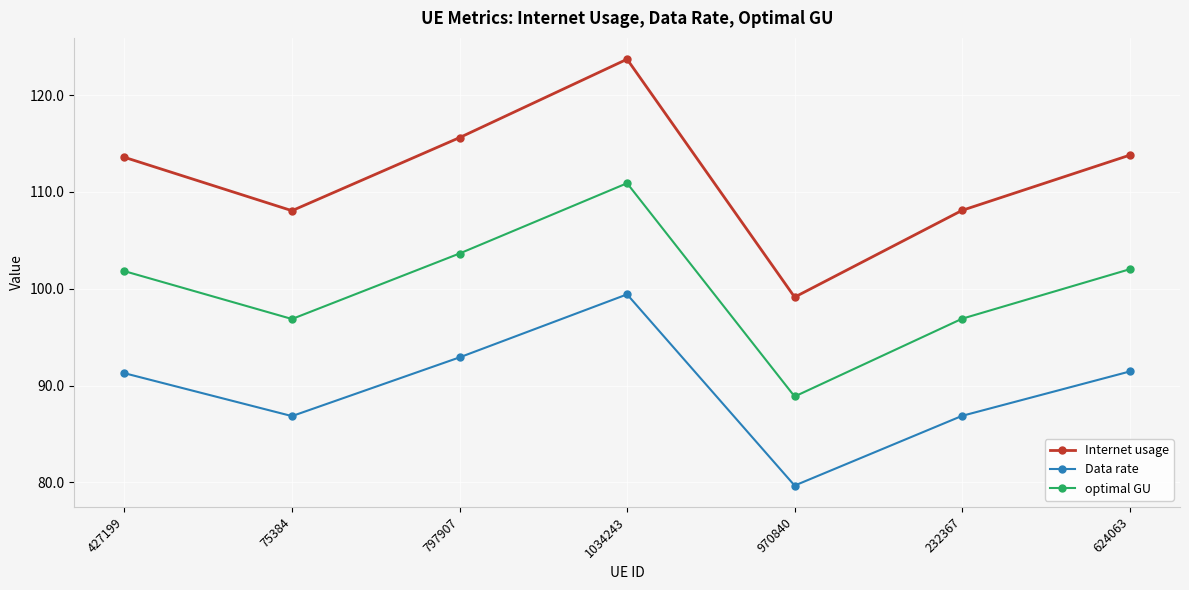

What are all the series names shown in the legend?

Internet usage, Data rate, optimal GU